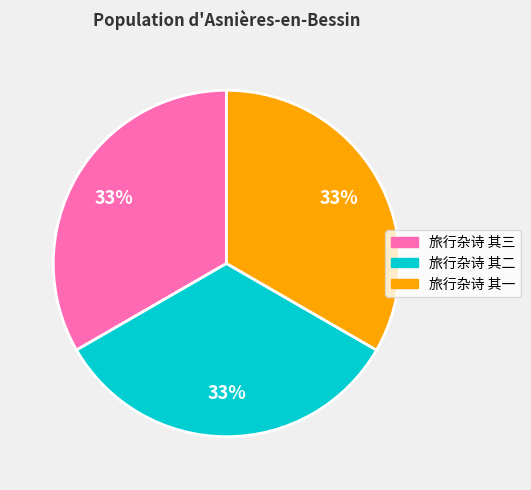

Approximately how many times larger is the value at 旅行杂诗 其一 compared to 旅行杂诗 其二?

1.0